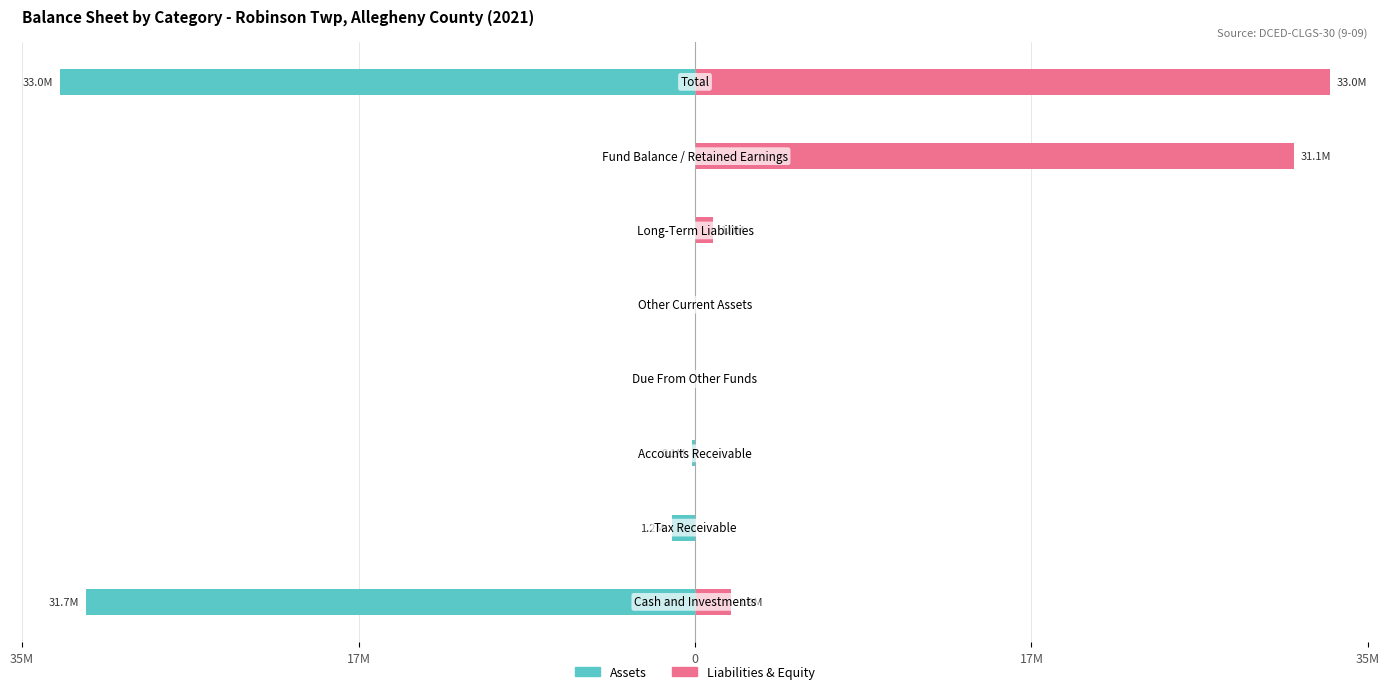

Reading left to right, what are all the values shown in this chart?

Assets: -31668611	-1209726	-144630	0	0	0	0	-33022967
Liabilities & Equity: 1885929	0	0	0	0	951578	31137038	33022967